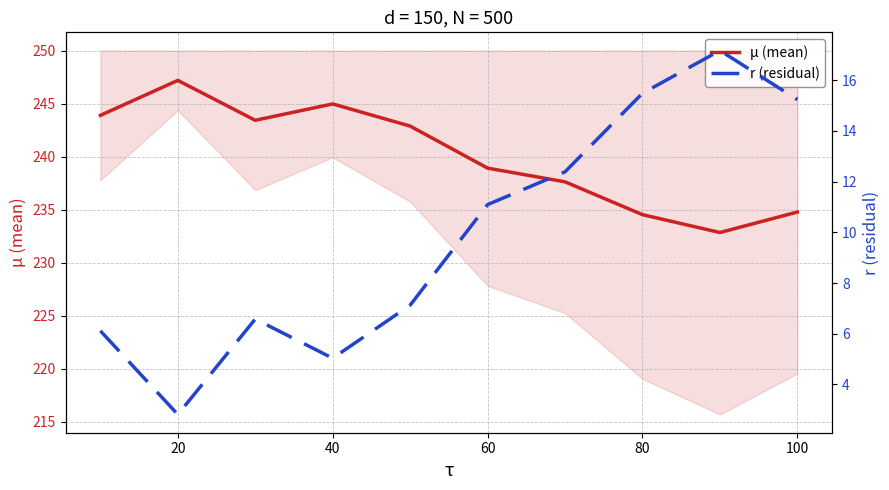

True or false: µ (mean) has a value of 234.5 at 80.

True